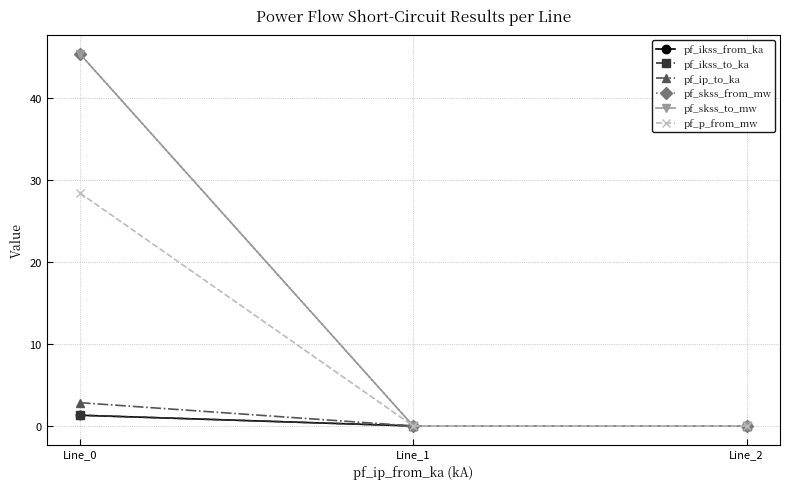

Is the value of pf_skss_to_mw at Line_1 greater than the value of pf_ikss_to_ka at Line_1?

No